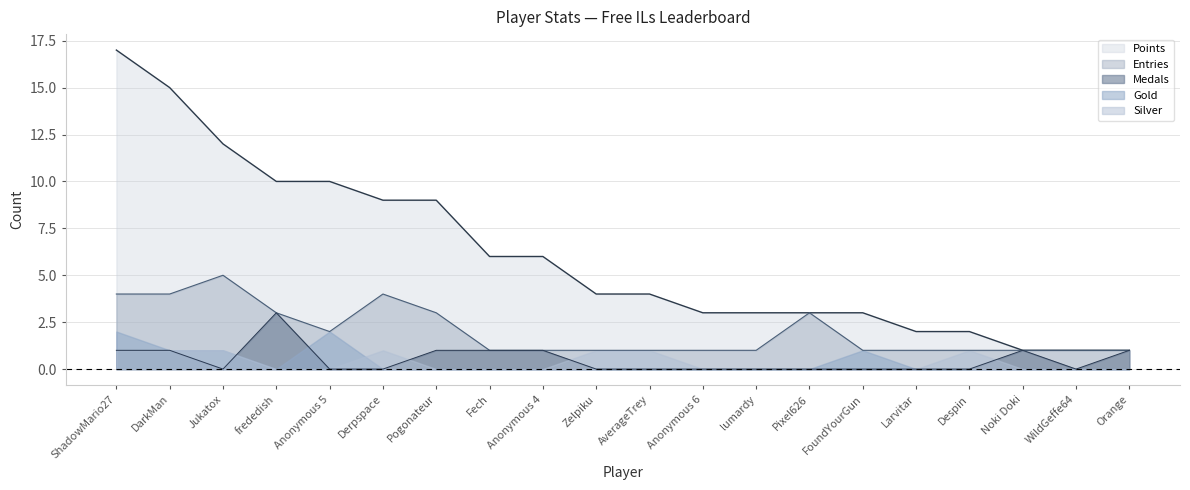

What is the label of the 6th point from the right?

FoundYourGun